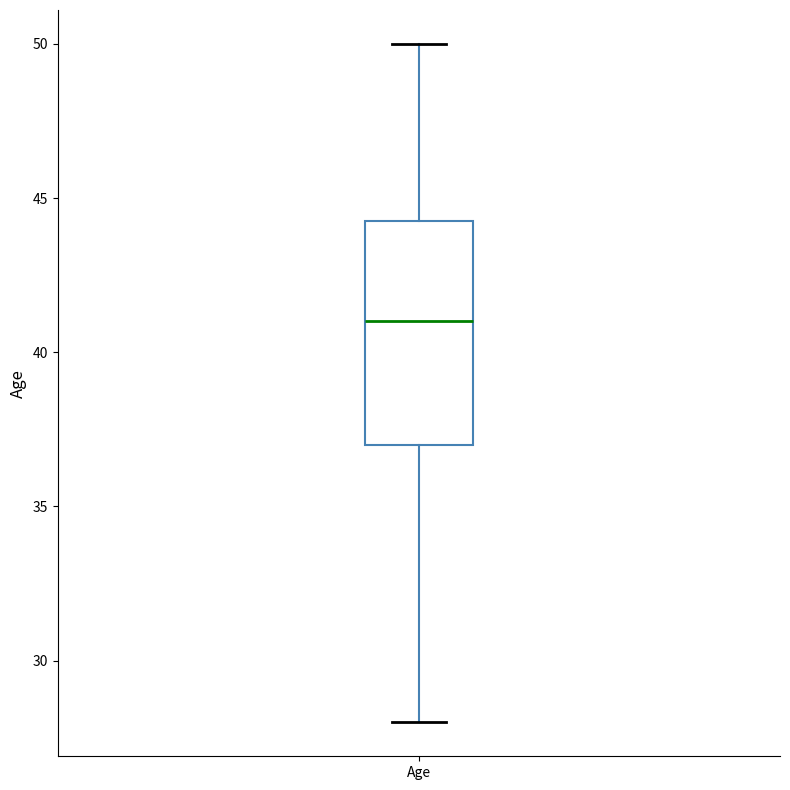

Read this box plot against the y-axis: the position of the median line, the range covered by the box, and the ends of both whiskers. The values are not printed on the chart, so give them approximately, as read against the axis.

median 41.0, box 37.0 to 44.5, whiskers 28.0 to 50.0